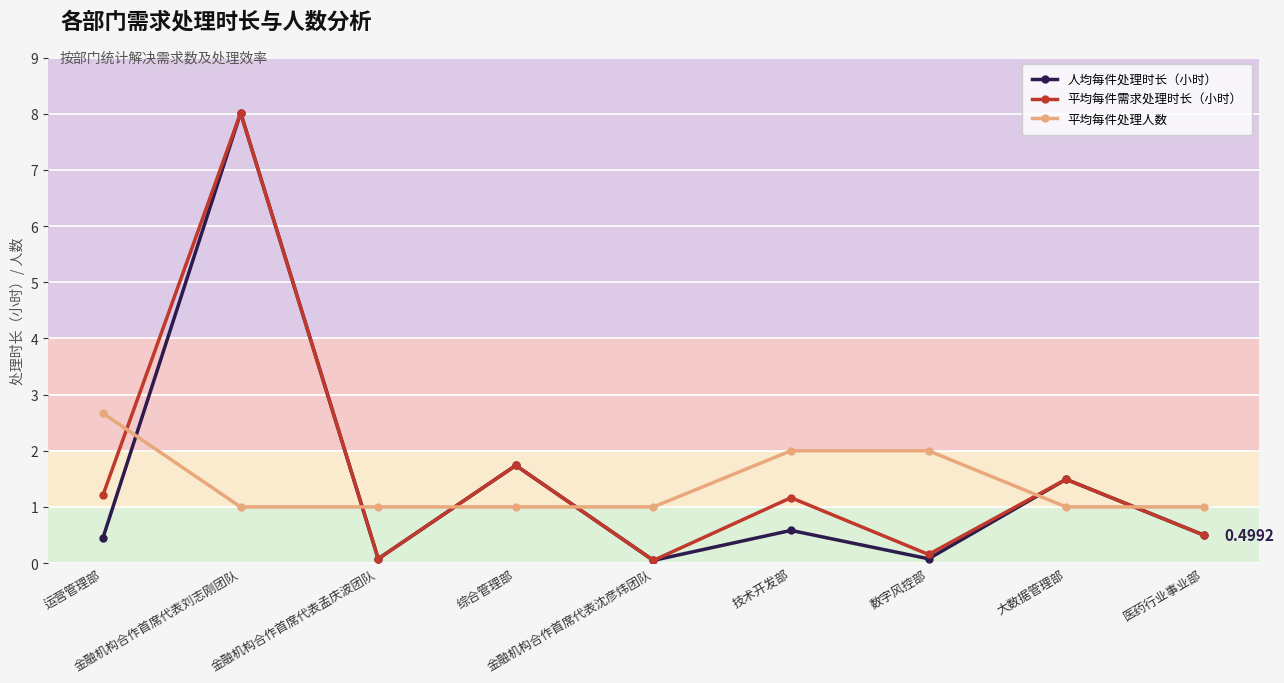

At 技术开发部, list the series in order from smallest to largest.

人均每件处理时长（小时）, 平均每件需求处理时长（小时）, 平均每件处理人数